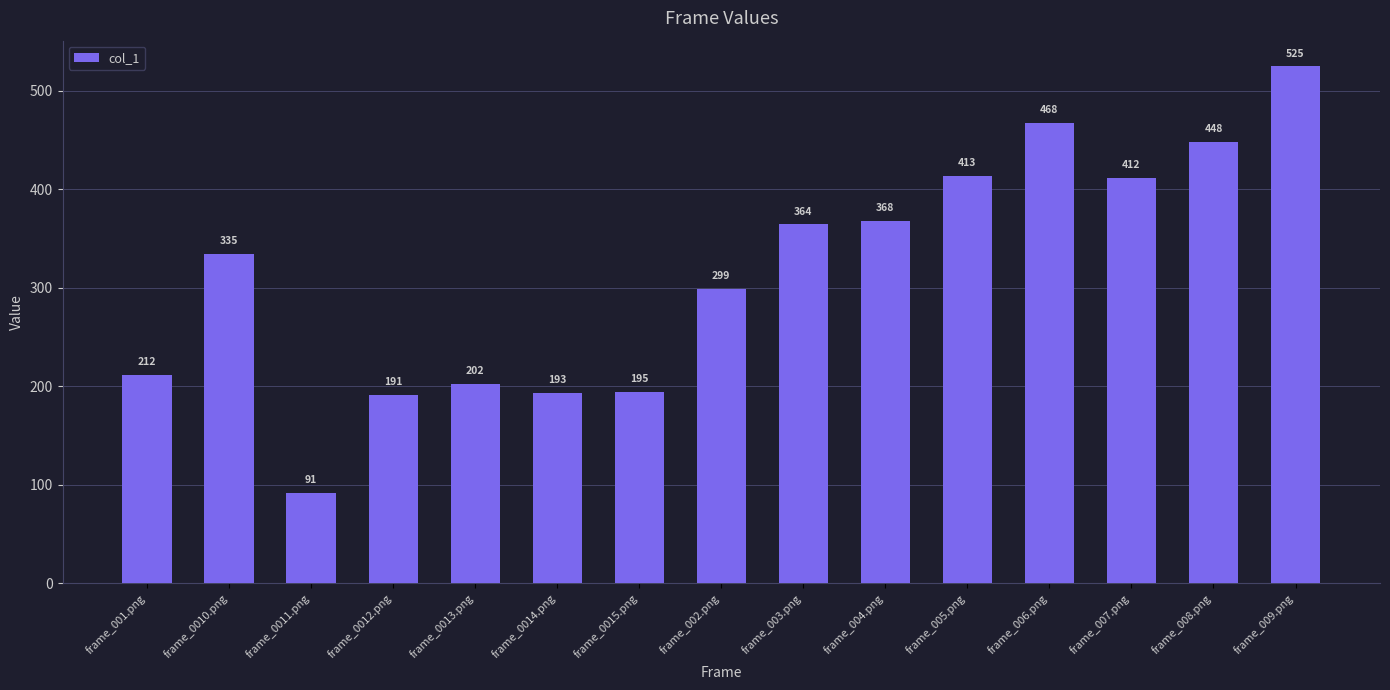

The value at frame_0011.png is 132.3. True or false?

False